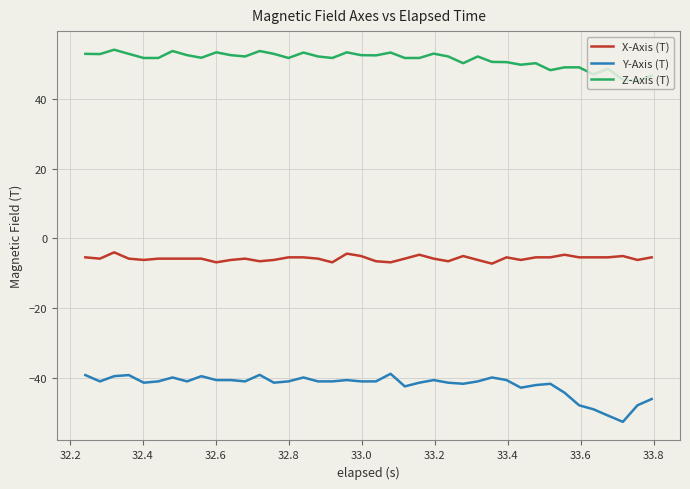

True or false: Y-Axis (T) and Z-Axis (T) cross at least once.

False